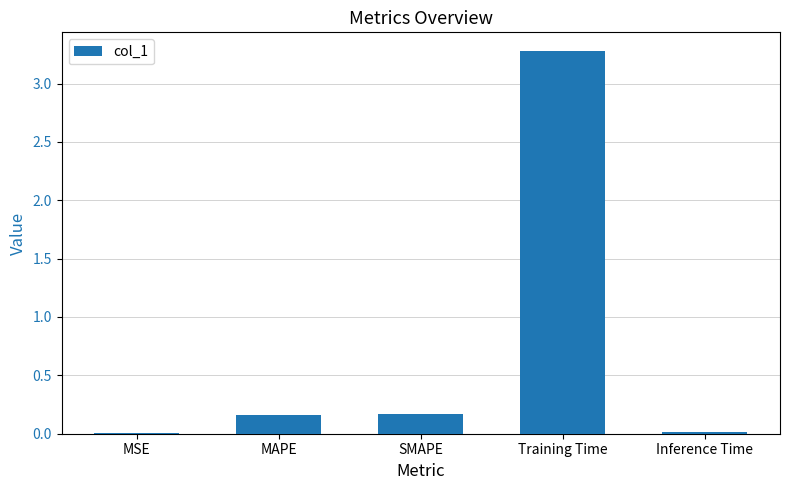

True or false: the data shows 3.3 at Training Time.

True